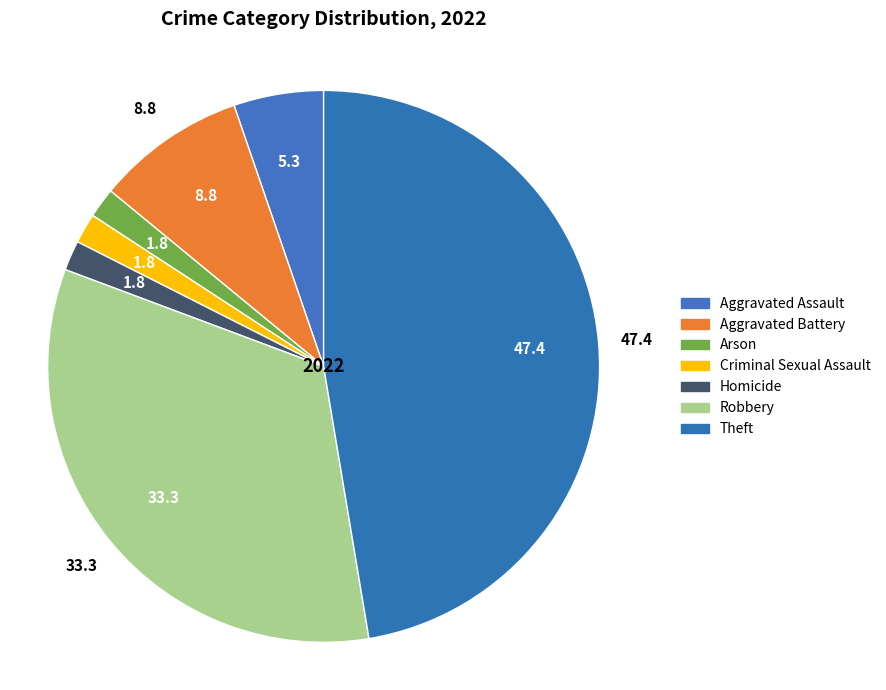

What is the smallest slice in the pie chart?

Arson